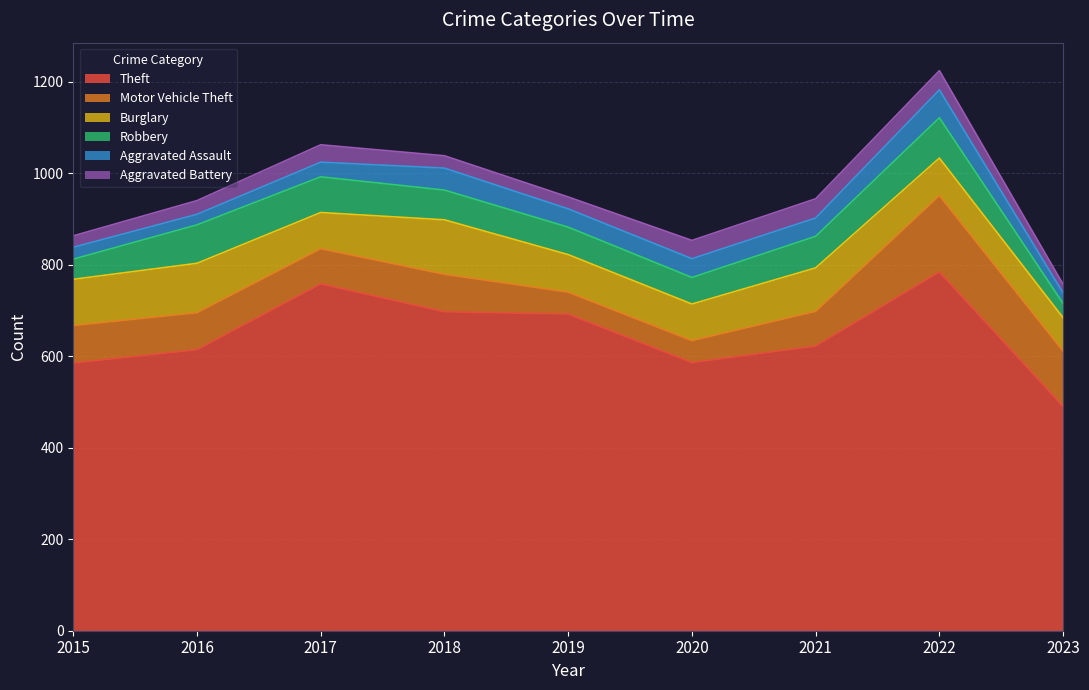

What is the value of the Motor Vehicle Theft point at the 1st from the left?

82